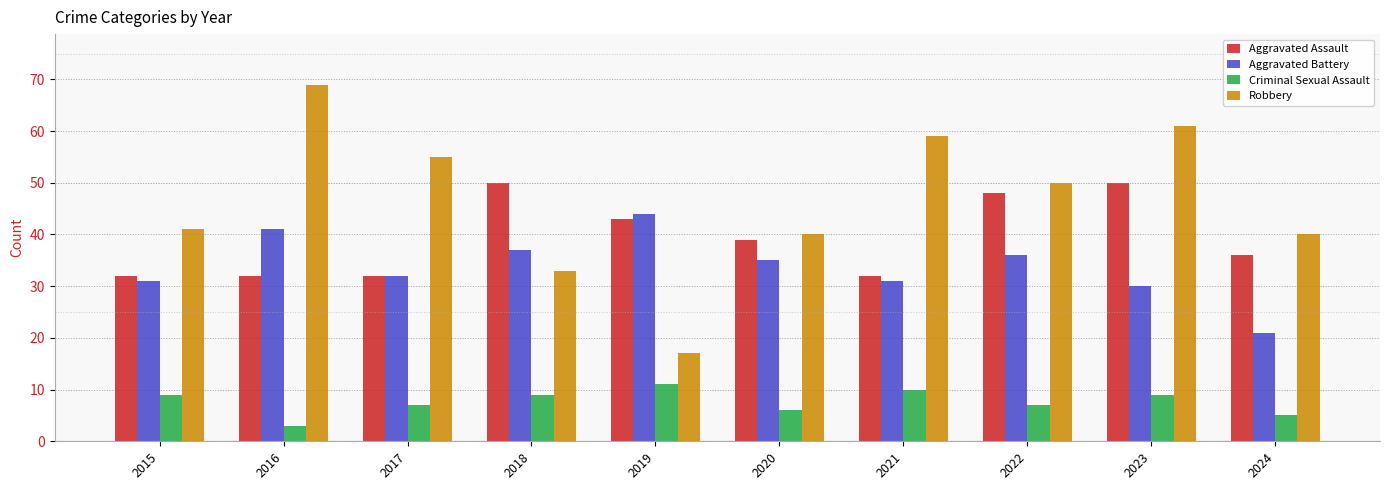

Which series changed the most between 2020 and 2024?

Aggravated Battery